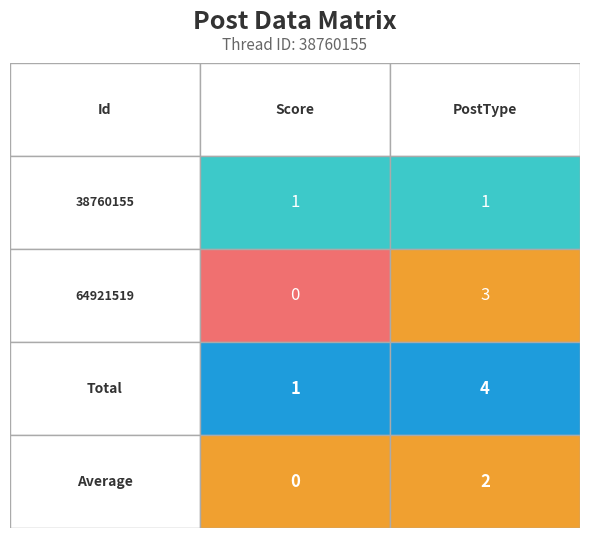

What is the maximum value shown in the chart?

3